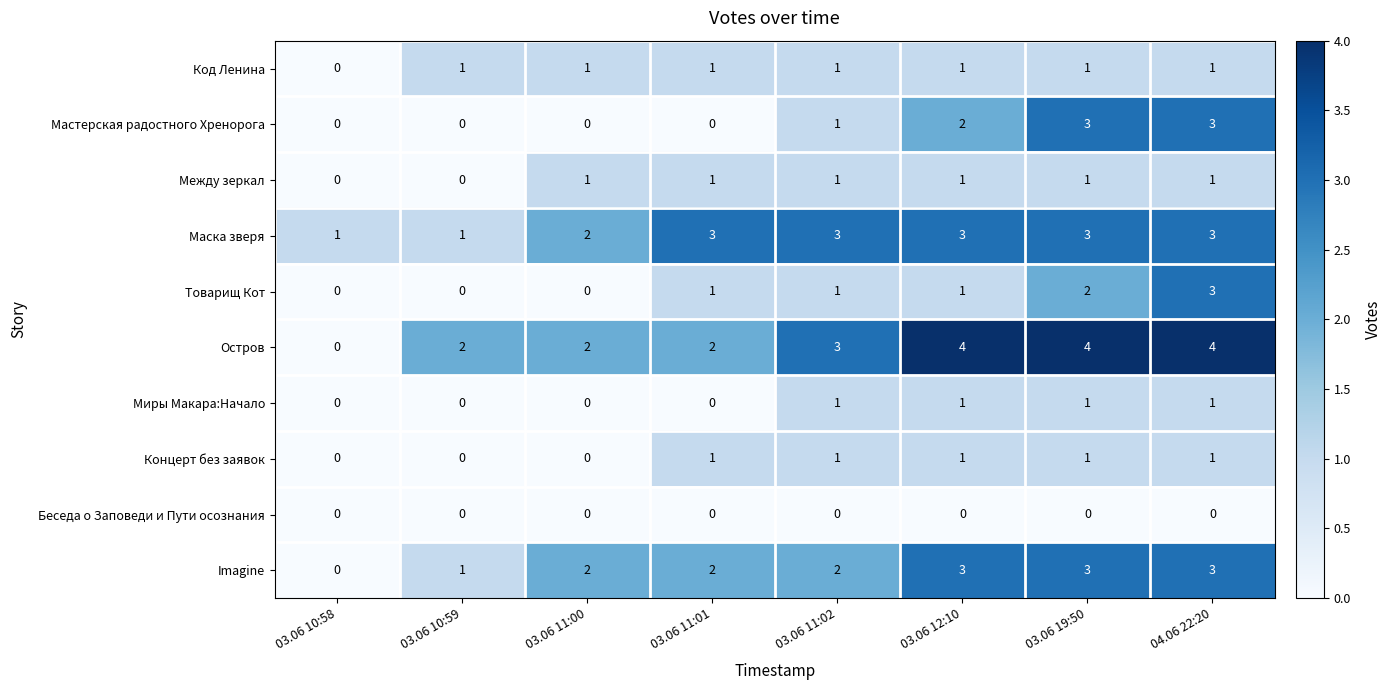

What is the spread (max minus min) of values at 03.06 11:01?

3